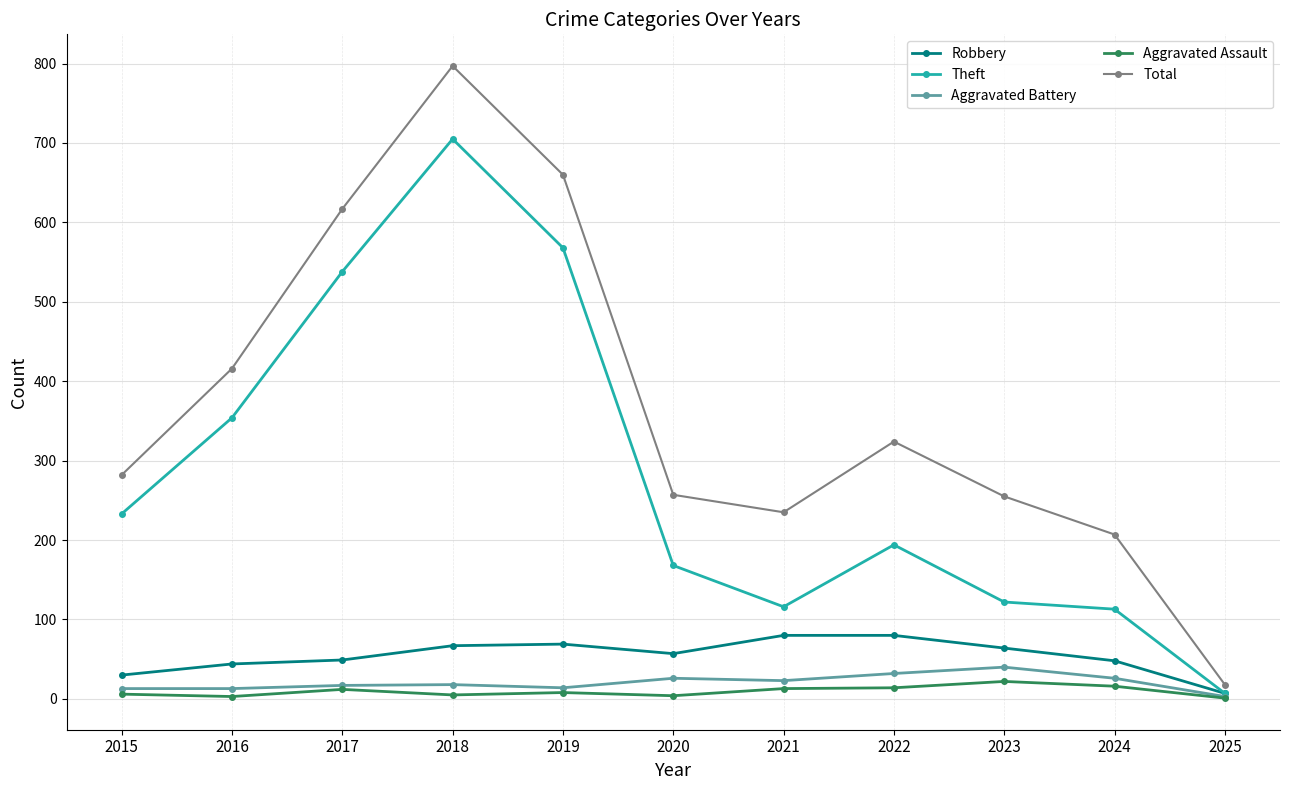

Which series changed the most between 2019 and 2023?

Theft